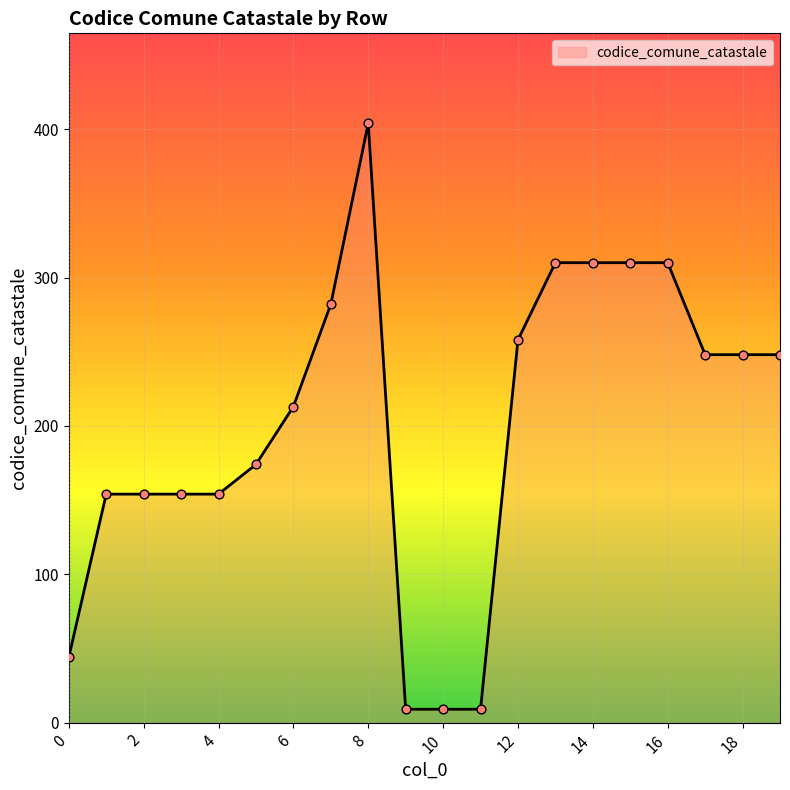

What is the difference between the maximum and minimum values?

395